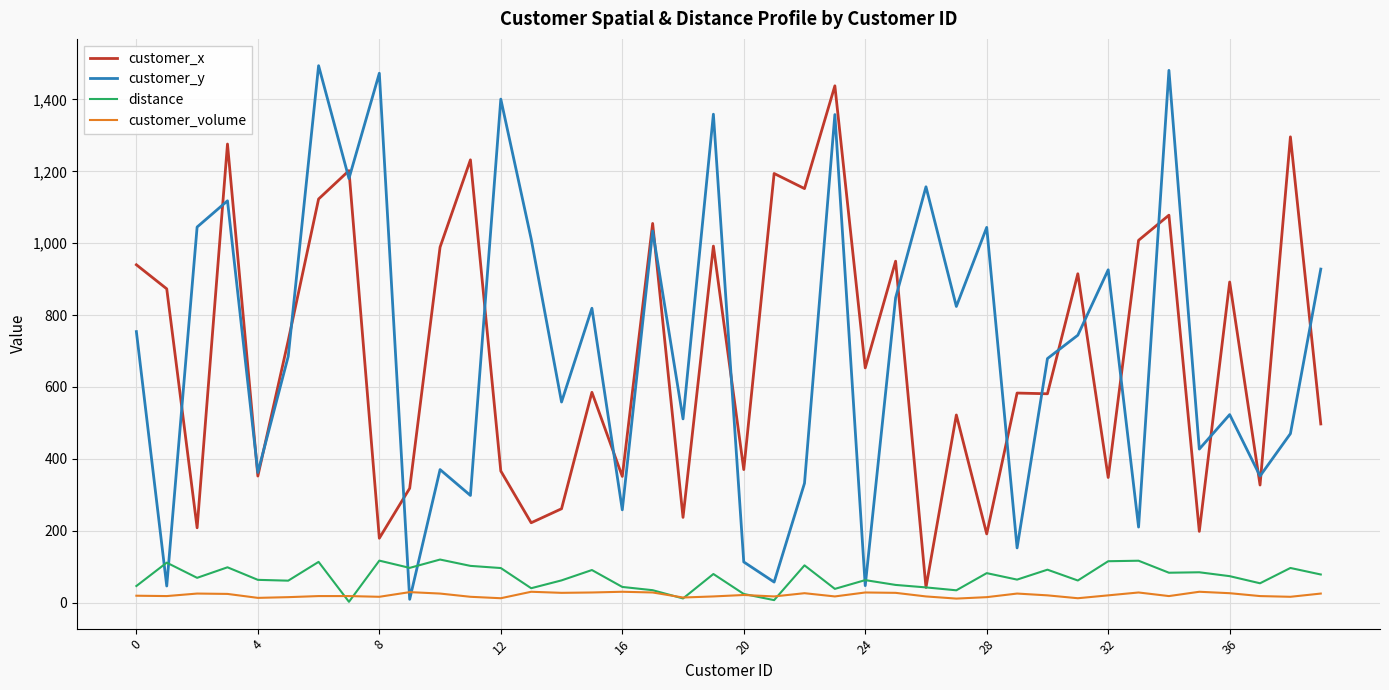

Does the chart display data point markers on the line(s)?

No